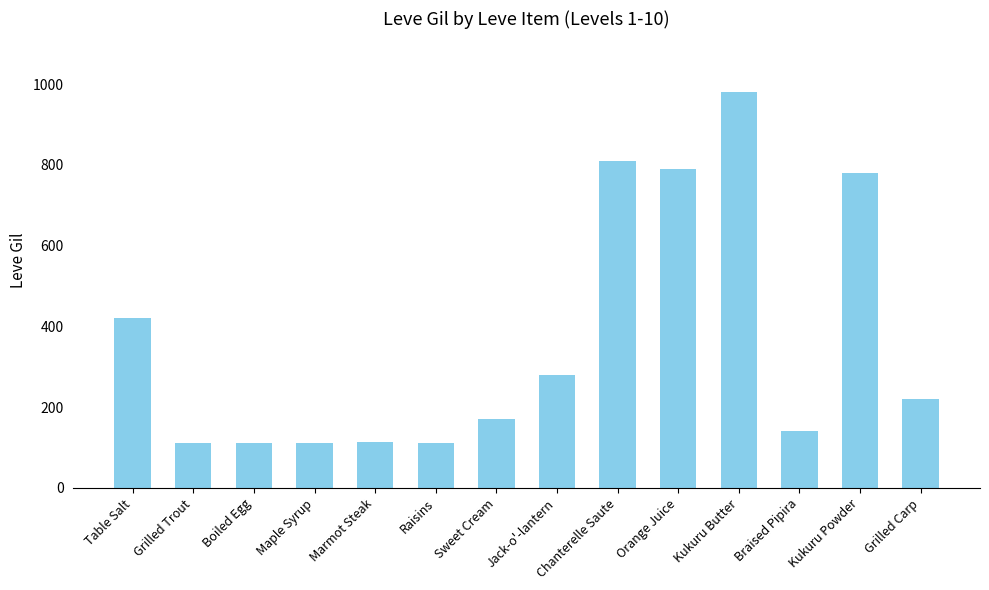

Count the number of categories in the chart.

14